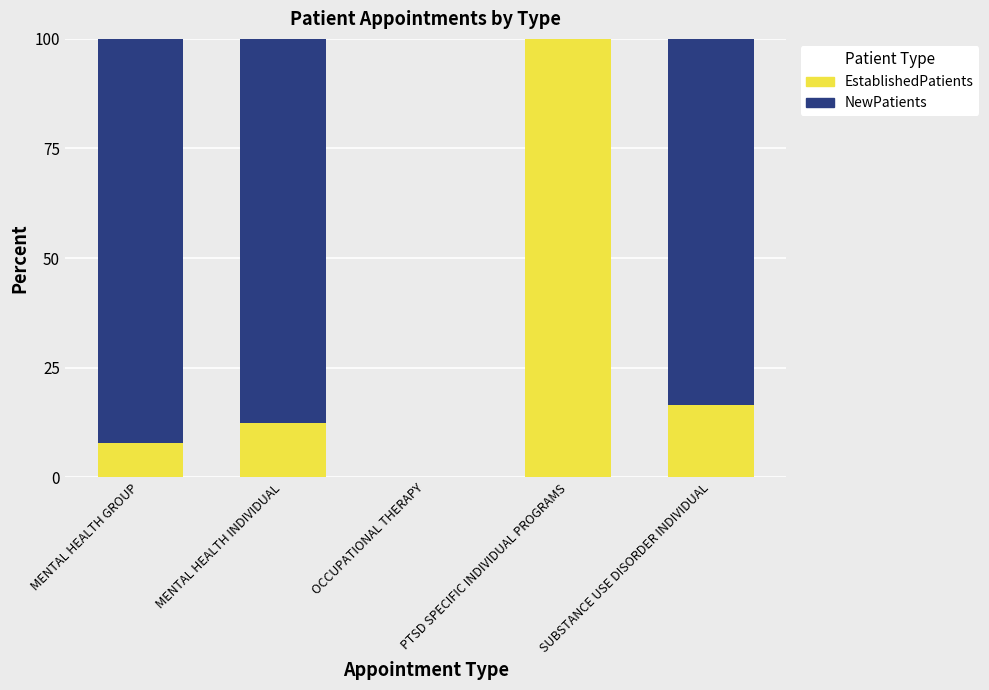

What is the approximate value of EstablishedPatients at MENTAL HEALTH GROUP?

7.8